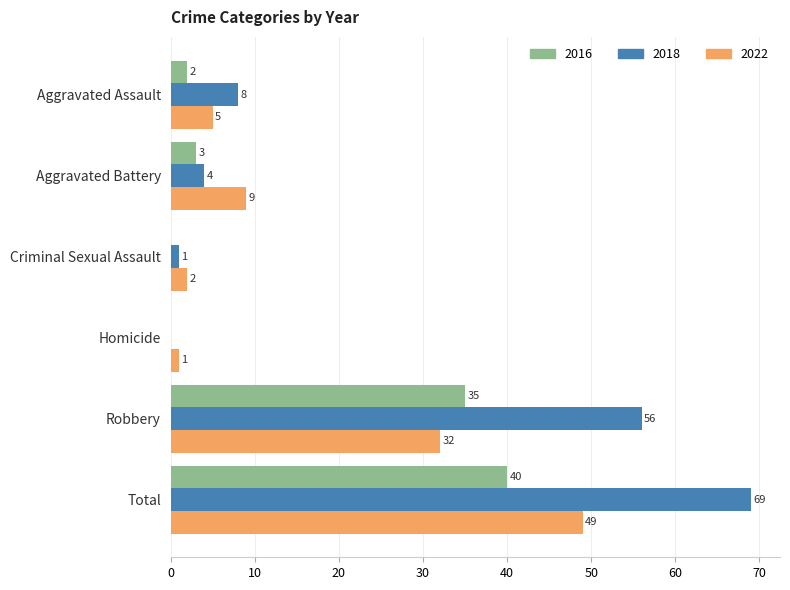

What is the total value across all series at Homicide?

1